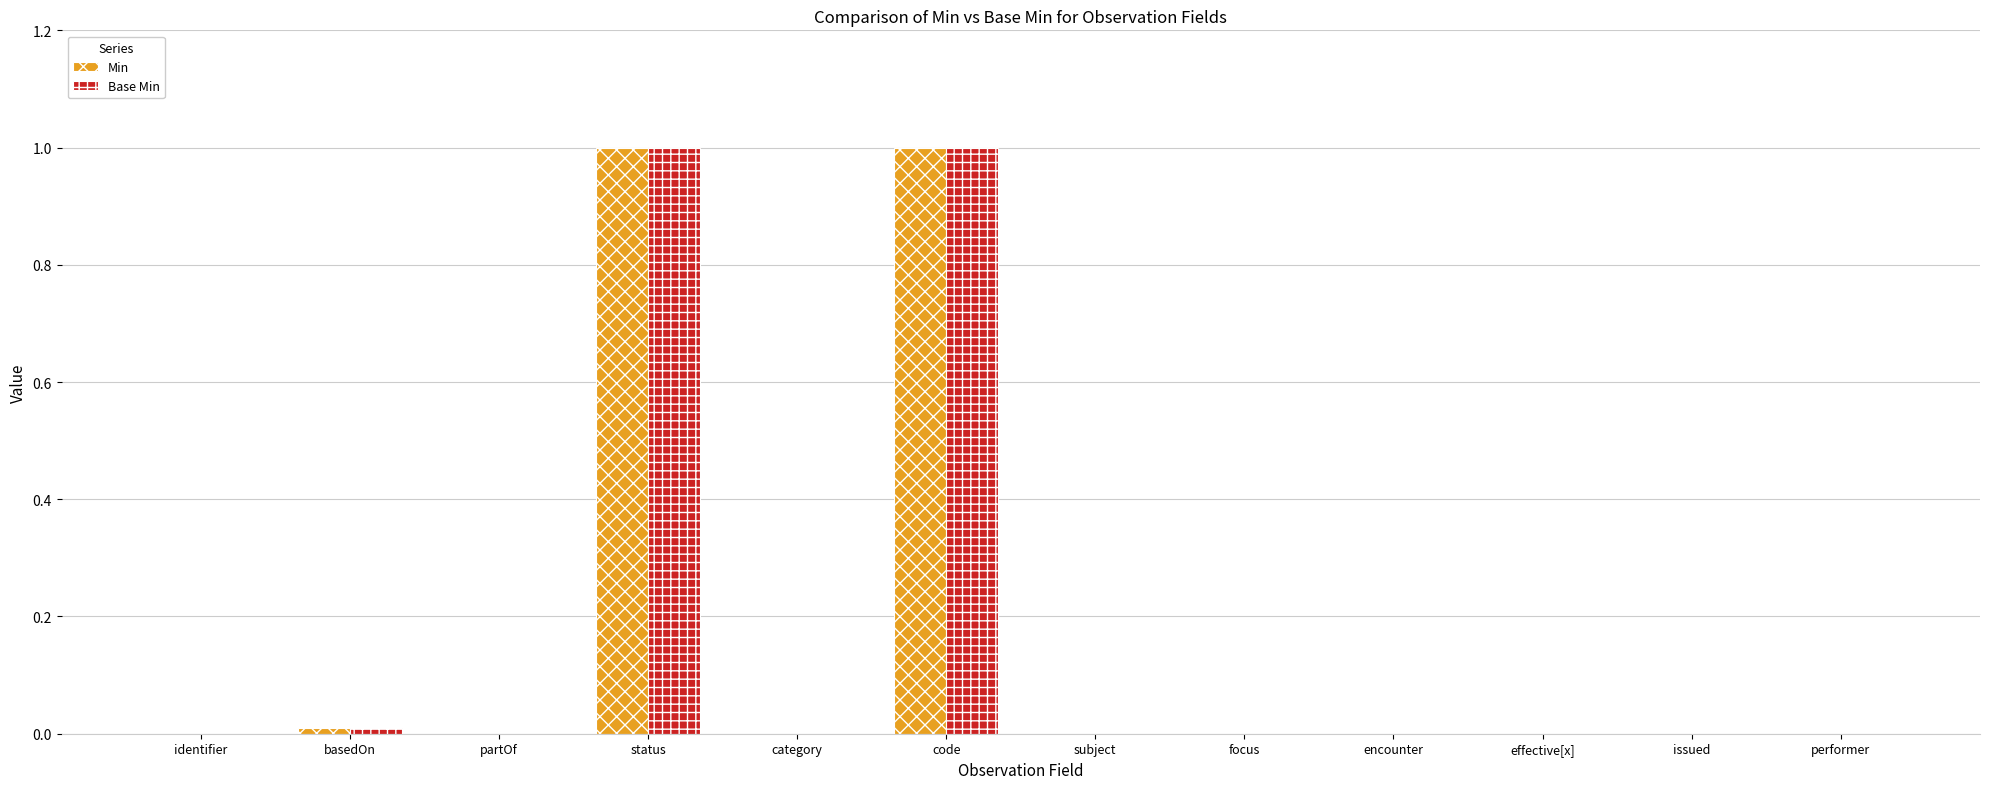

Which category has the lowest value in the Base Min series?

identifier